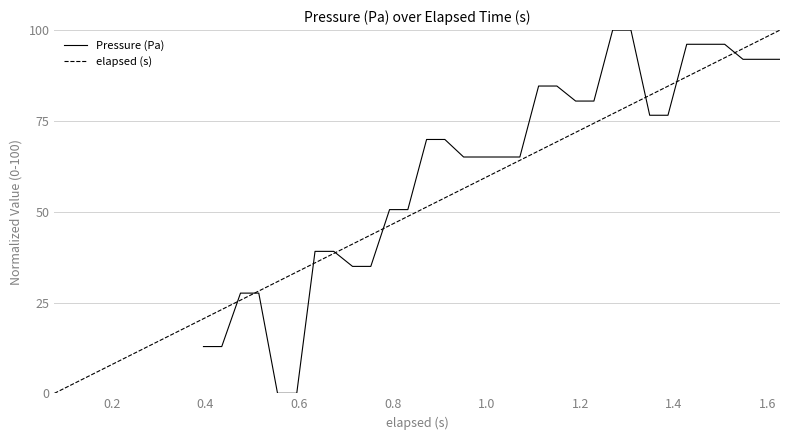

What is the highest value of the elapsed (s) series?

100.0